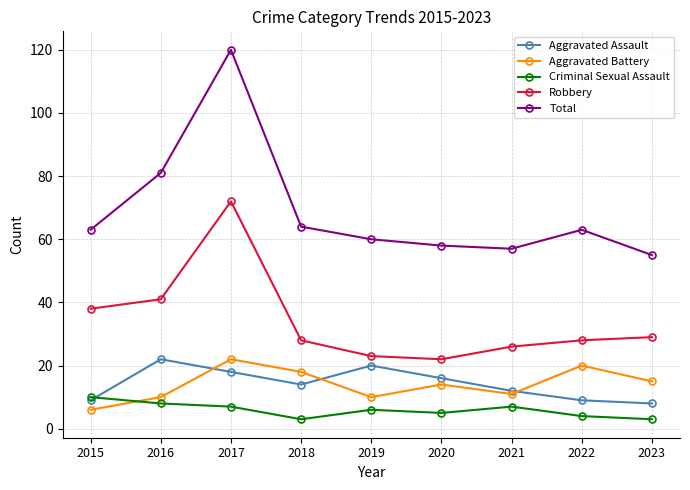

Read the Criminal Sexual Assault value at 2015.

10